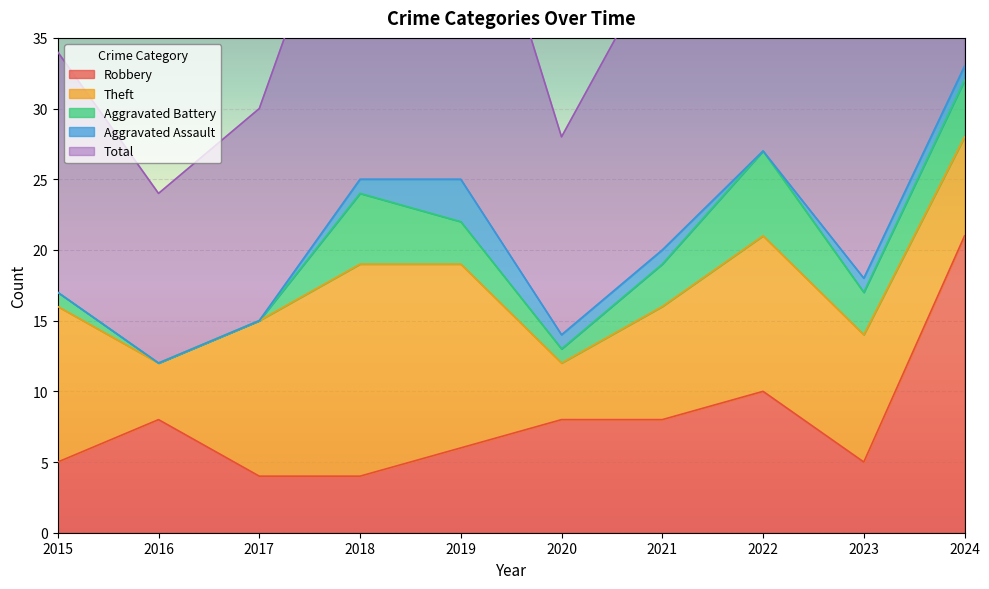

True or false: Total and Robbery intersect in this chart.

False